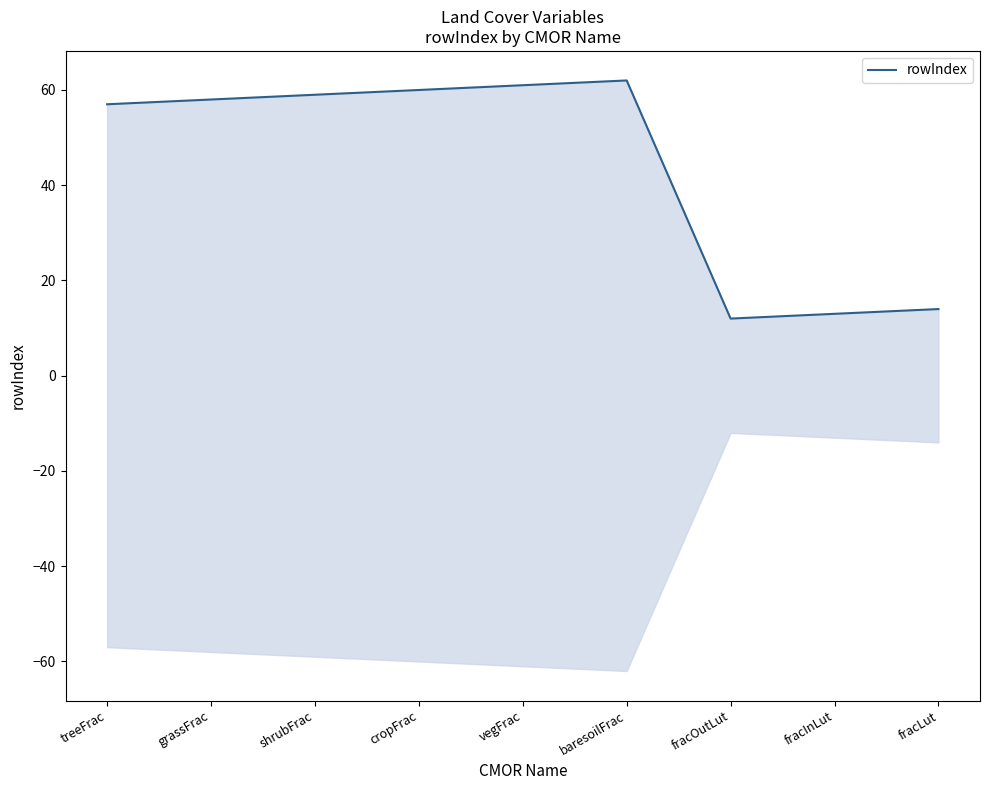

How many values are below 58?

4